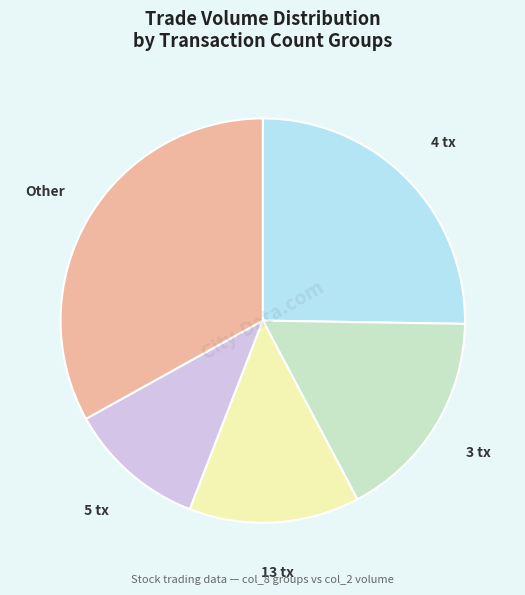

Rank the categories by value from lowest to highest.

5 tx, 13 tx, 3 tx, 4 tx, Other